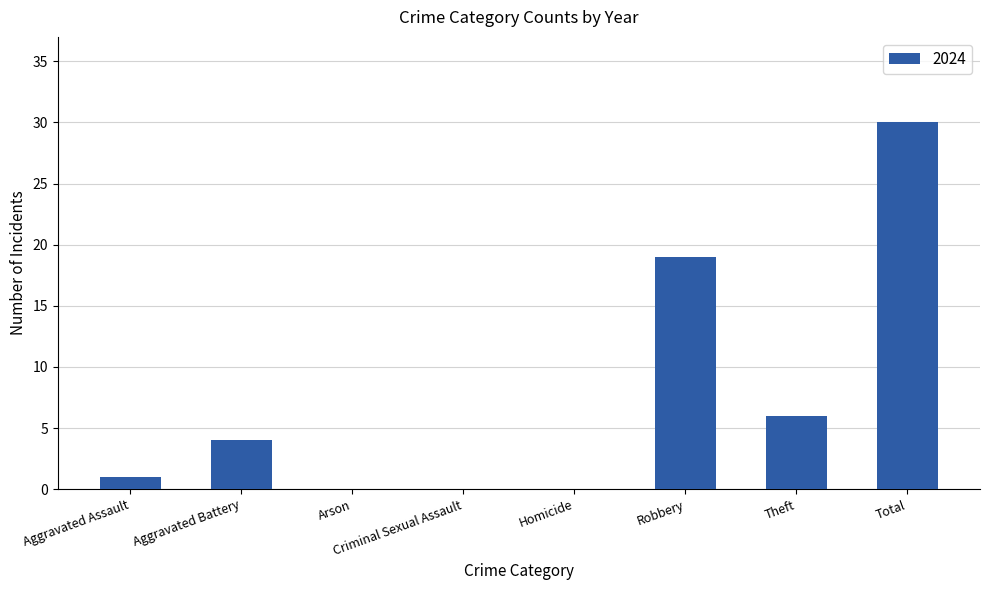

Which has a higher value, Aggravated Assault or Aggravated Battery?

Aggravated Battery